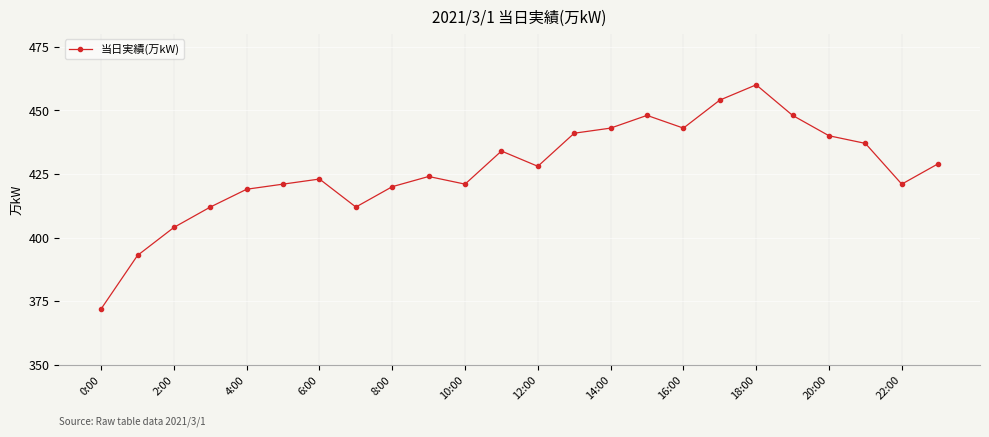

What is the greatest value displayed?

460